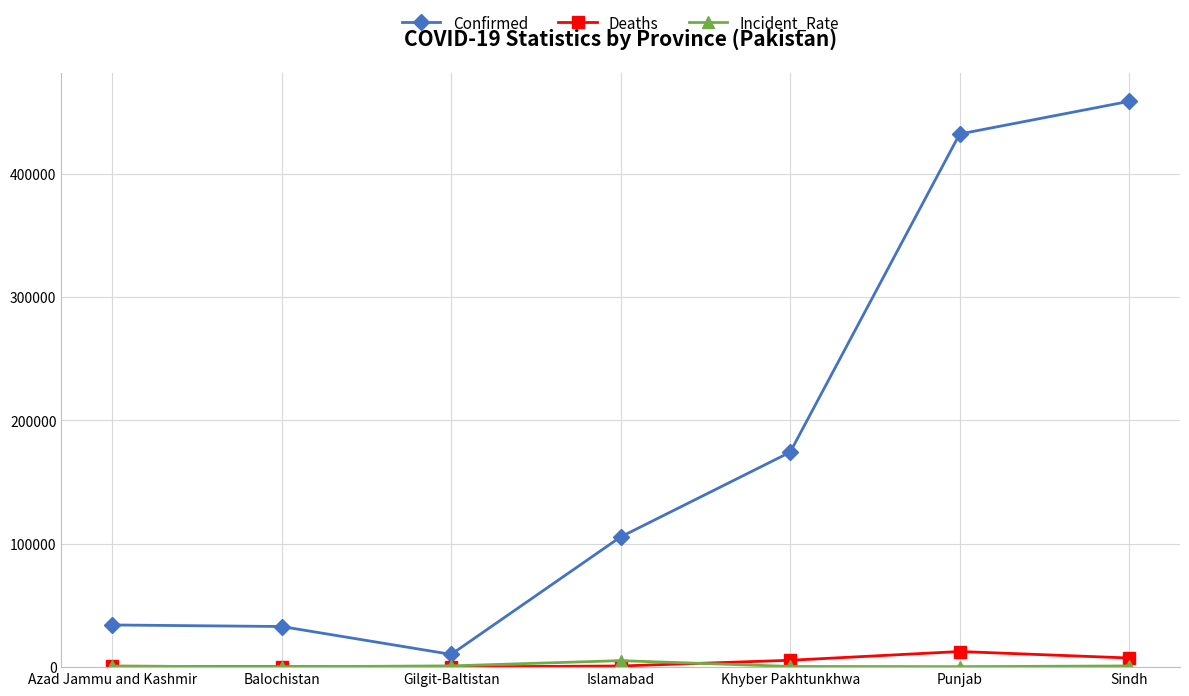

What is the total value across all series at Khyber Pakhtunkhwa?

180389.9